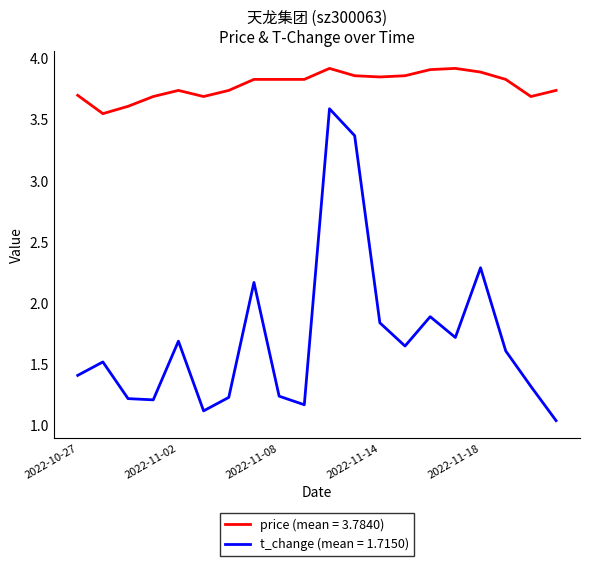

True or false: price (mean = 3.7840) and t_change (mean = 1.7150) cross at least once.

False